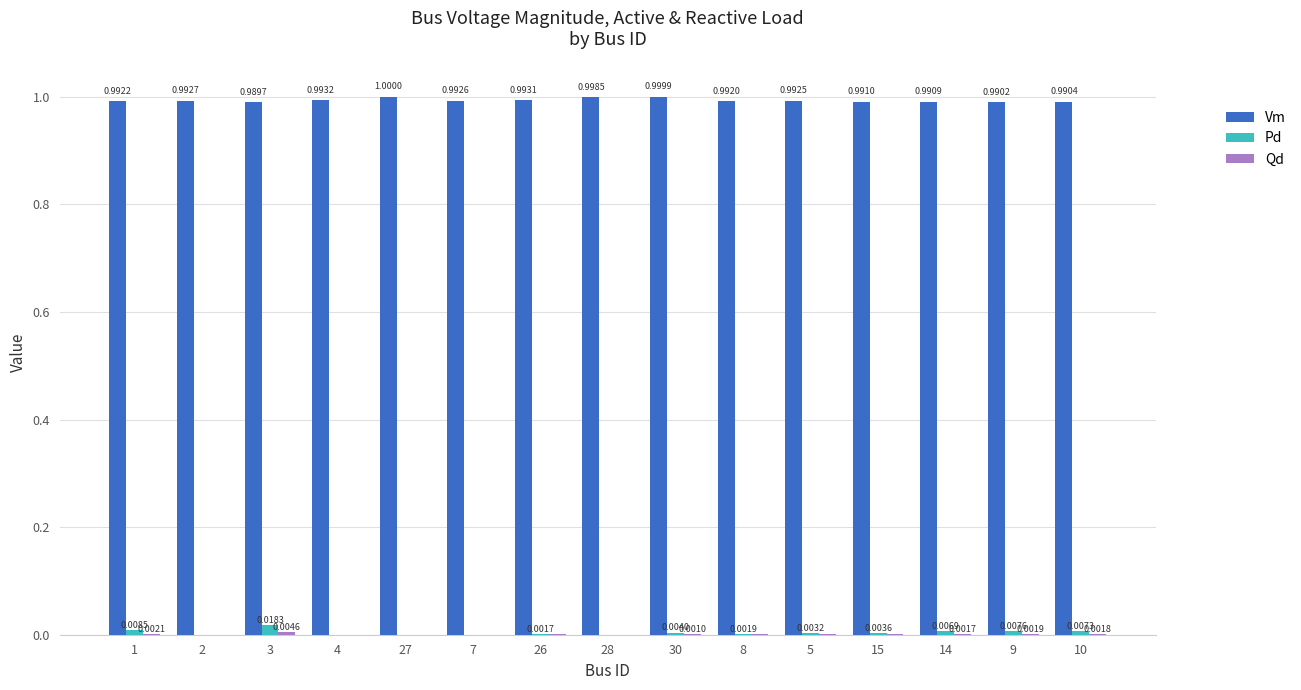

Which series changed the most between 27 and 15?

Vm